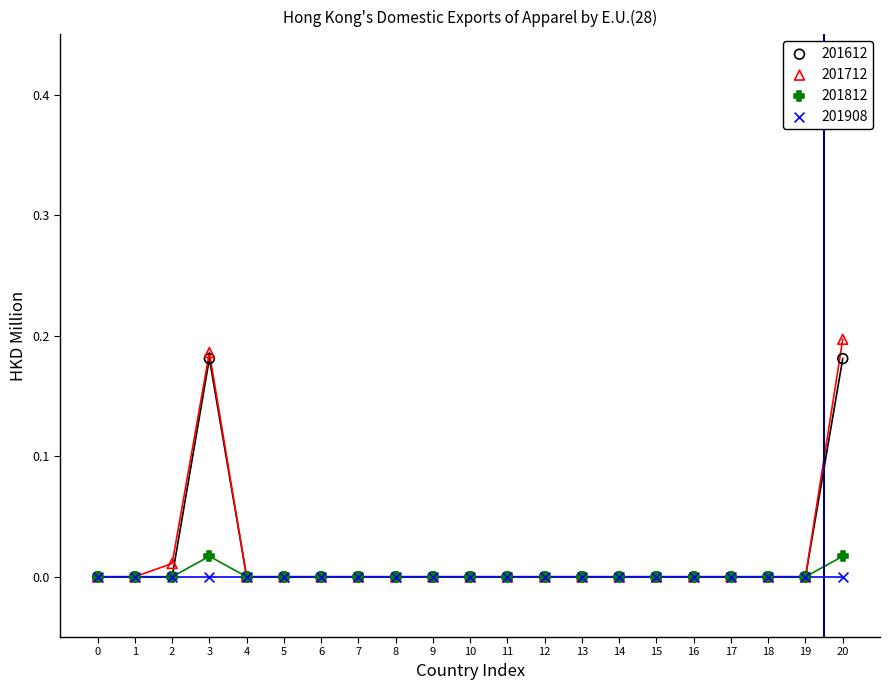

What are all the series names shown in the legend?

201612, 201712, 201812, 201908